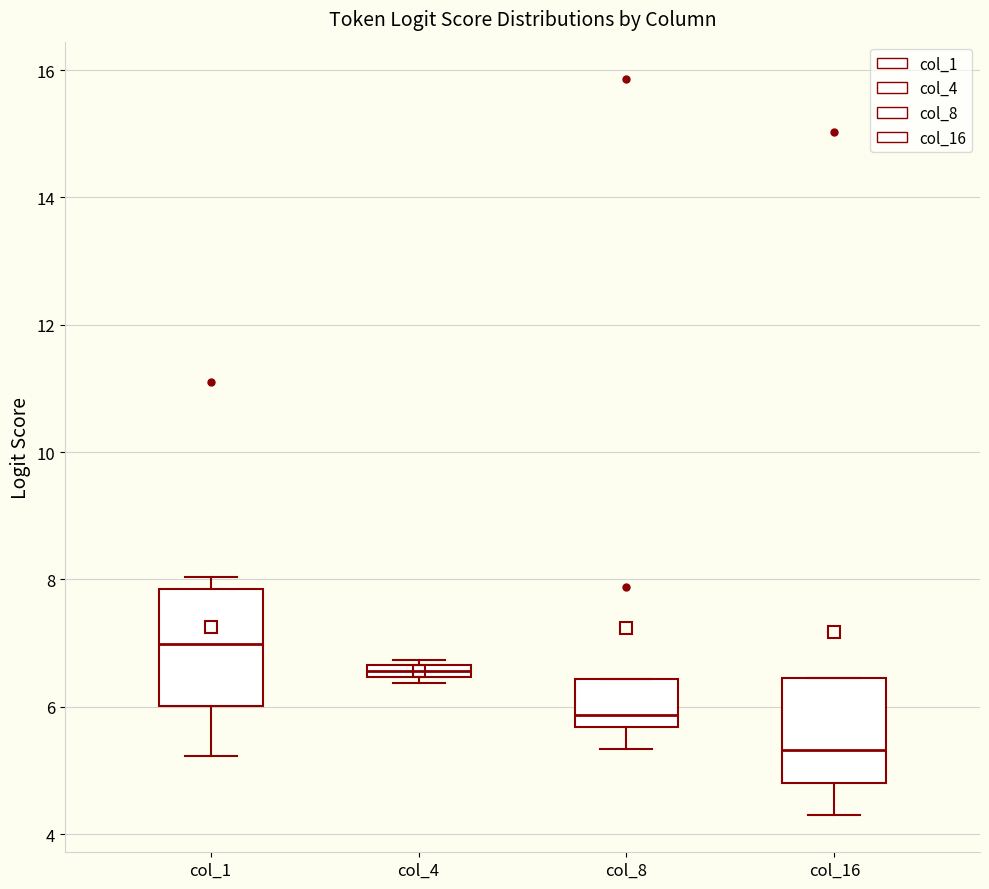

Which box's median line is the lowest?

col_16